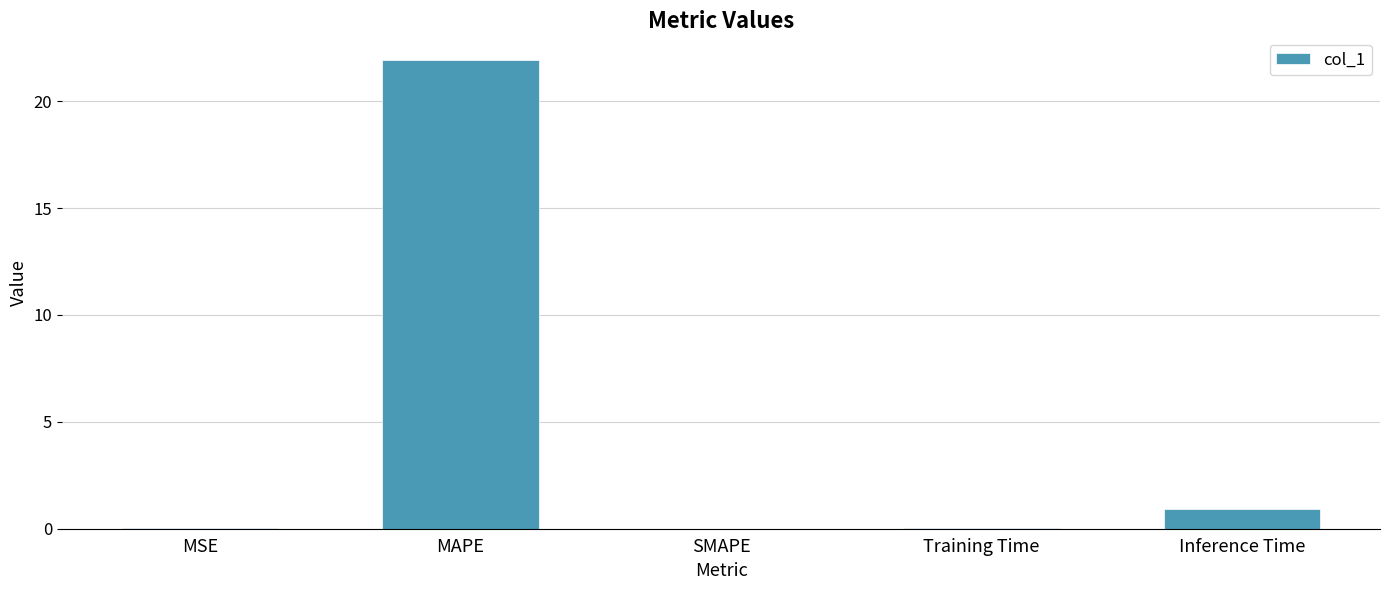

Which has a higher value, Inference Time or Training Time?

Inference Time